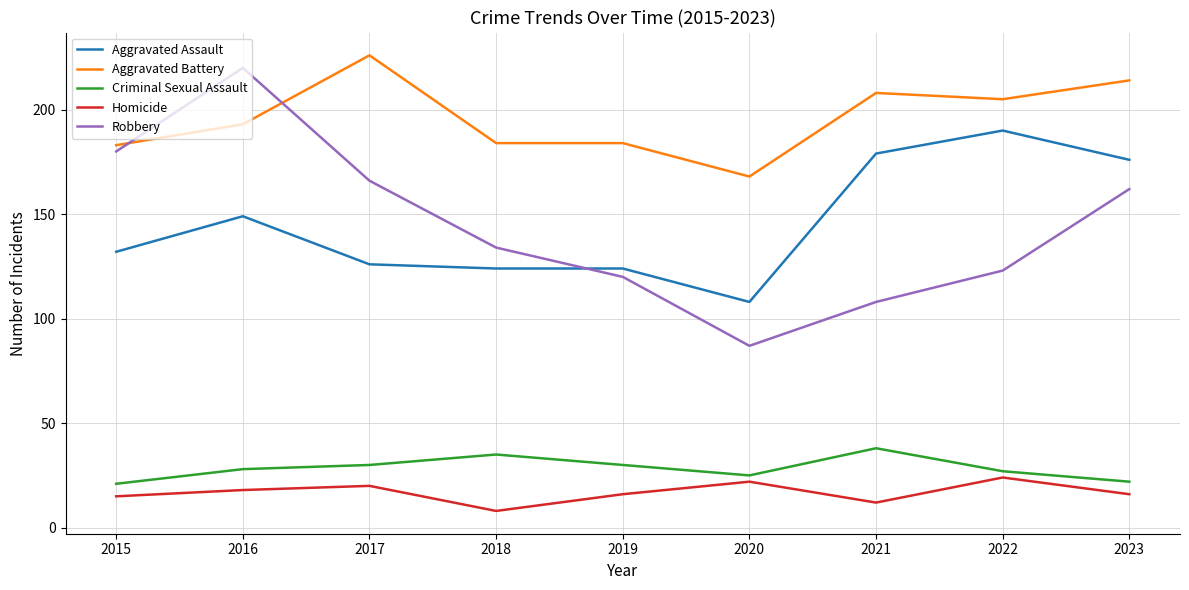

True or false: Aggravated Assault and Criminal Sexual Assault cross at least once.

False